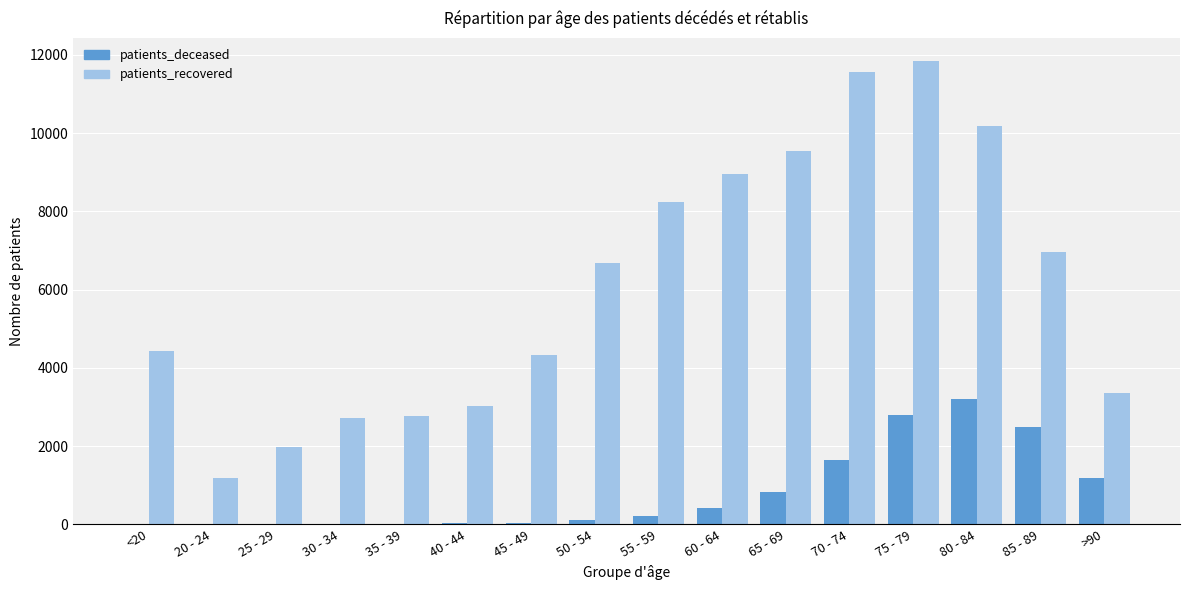

Is the value of patients_recovered at >90 greater than the value of patients_deceased at 25 - 29?

Yes